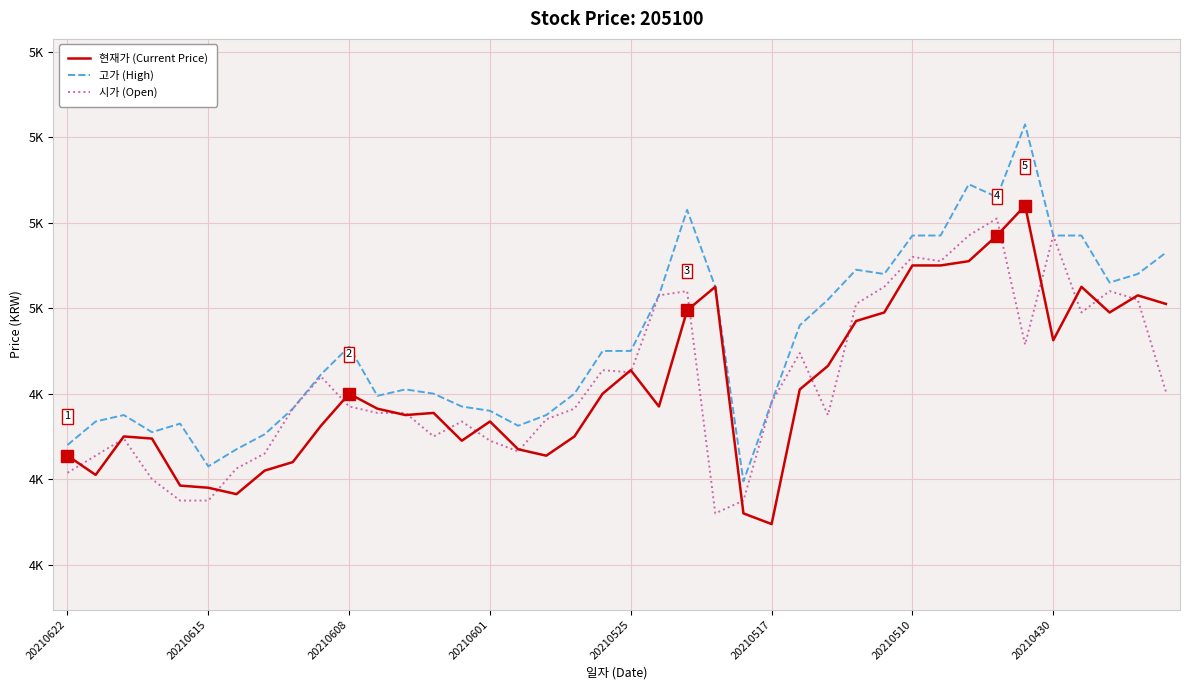

What are all the series names shown in the legend?

현재가 (Current Price), 고가 (High), 시가 (Open)